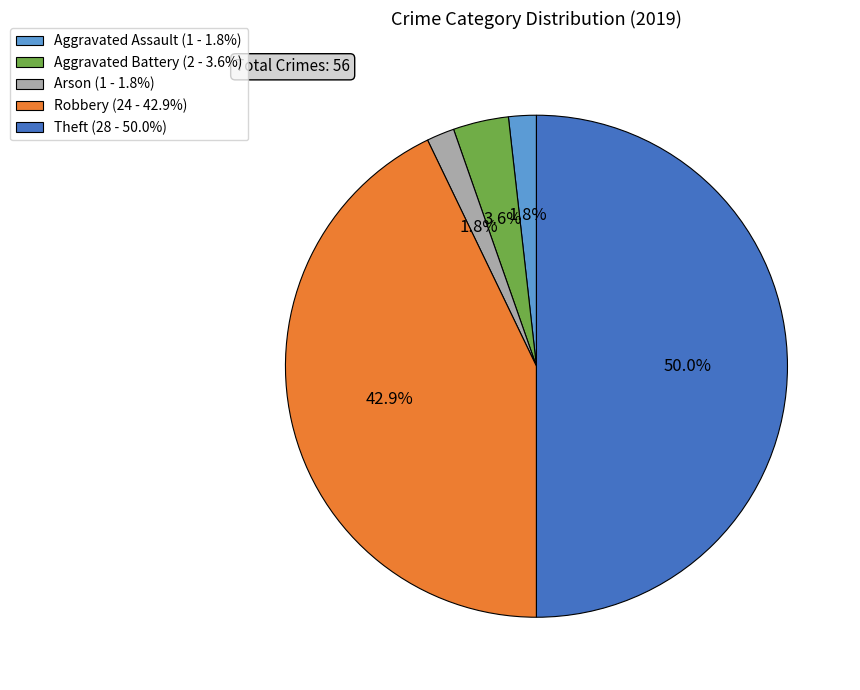

To the nearest percent, what is the difference between the largest and smallest slice percentages?

48%